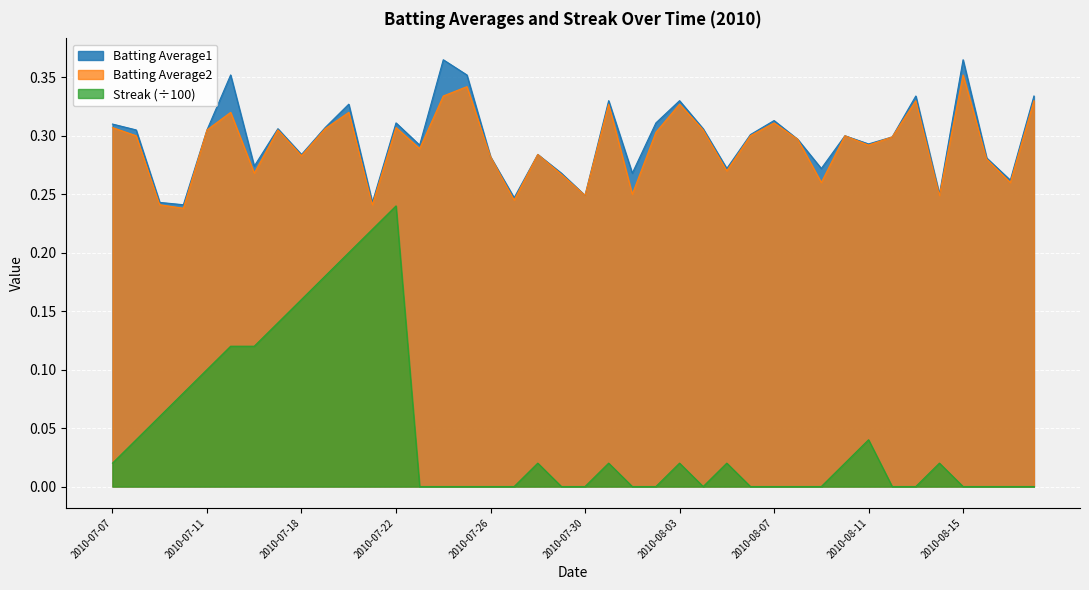

True or false: Batting Average2 has more than 0 points higher than both neighbors.

True